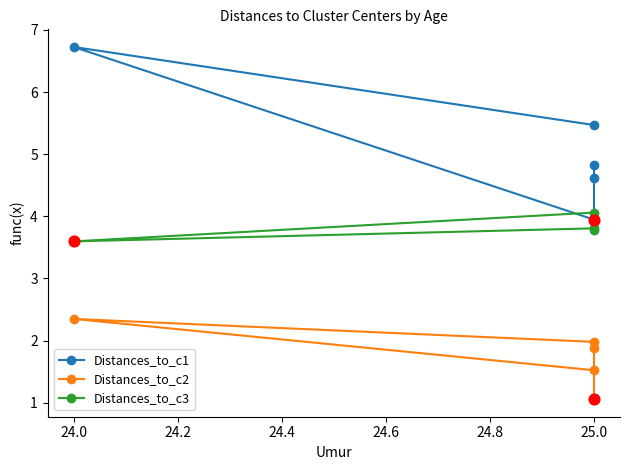

Which series reaches the maximum Y coordinate?

Distances_to_c1